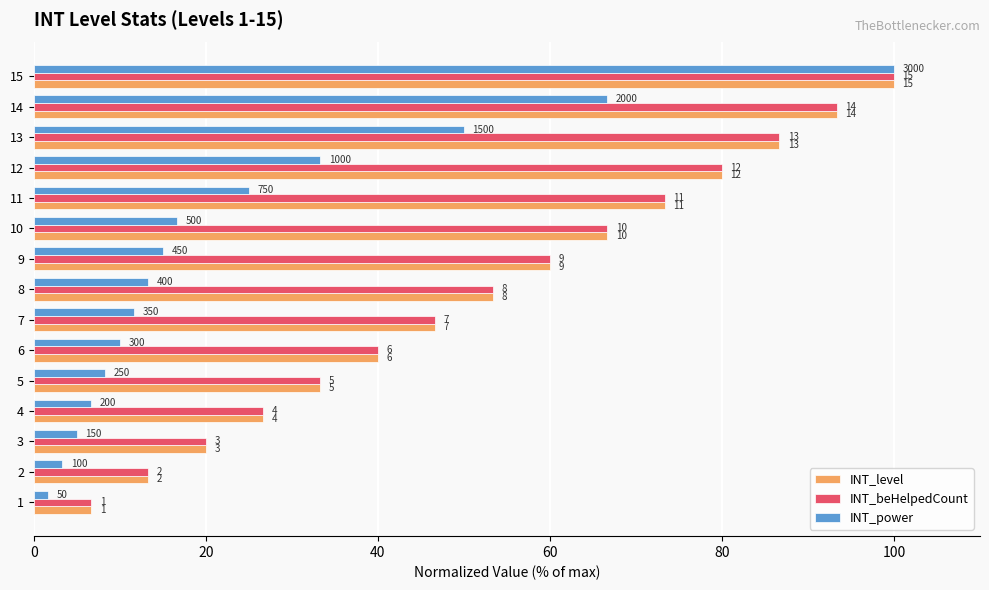

What is the minimum value shown in the chart?

1.7